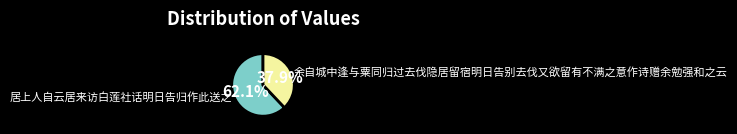

What is the ratio of the value at 居上人自云居来访白莲社话明日告归作此送之 to the value at 余自城中逢与粟同归过去伐隐居留宿明日告别去伐又欲留有不满之意作诗赠余勉强和之云?

1.6